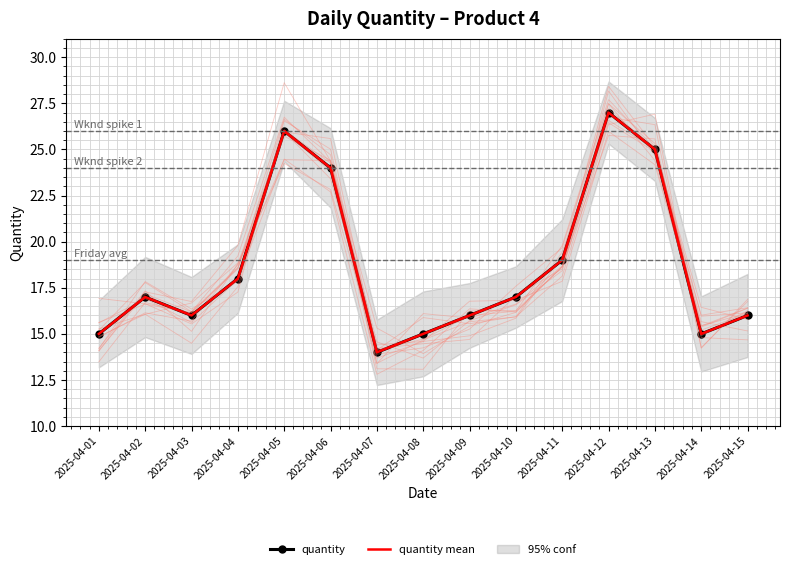

The quantity mean series shows 27 at 2025-04-12. True or false?

True